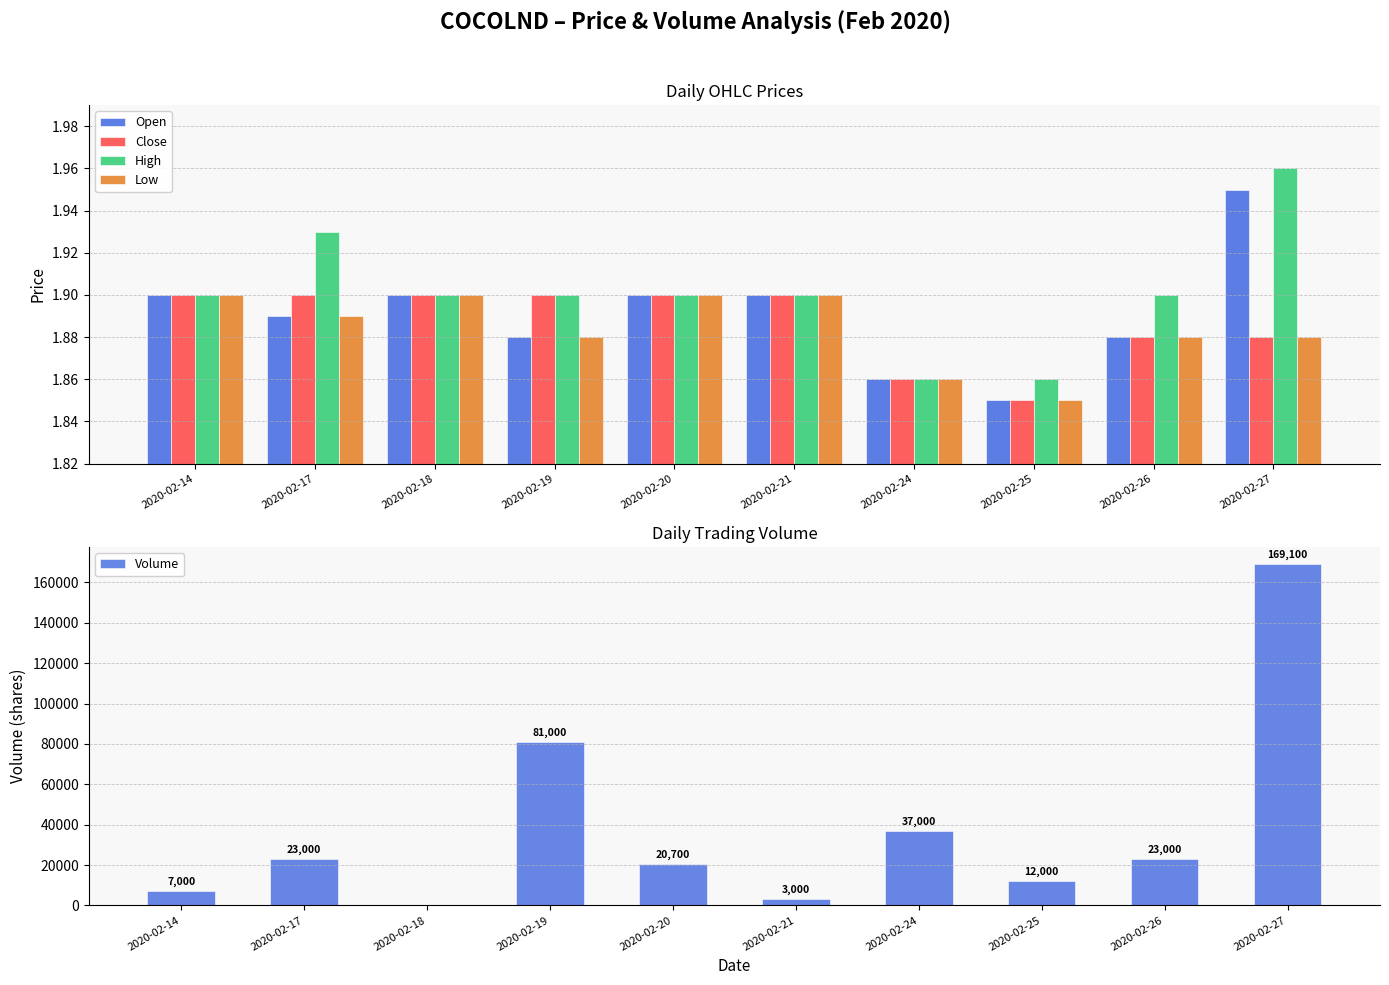

Reading left to right, transcribe all the data shown in this chart.

Open: 1.9	1.9	1.9	1.9	1.9	1.9	1.9	1.9	1.9	1.9
Close: 1.9	1.9	1.9	1.9	1.9	1.9	1.9	1.9	1.9	1.9
High: 1.9	1.9	1.9	1.9	1.9	1.9	1.9	1.9	1.9	2.0
Low: 1.9	1.9	1.9	1.9	1.9	1.9	1.9	1.9	1.9	1.9
Volume: 7000.0	23000.0	0.0	81000.0	20700.0	3000.0	37000.0	12000.0	23000.0	169100.0